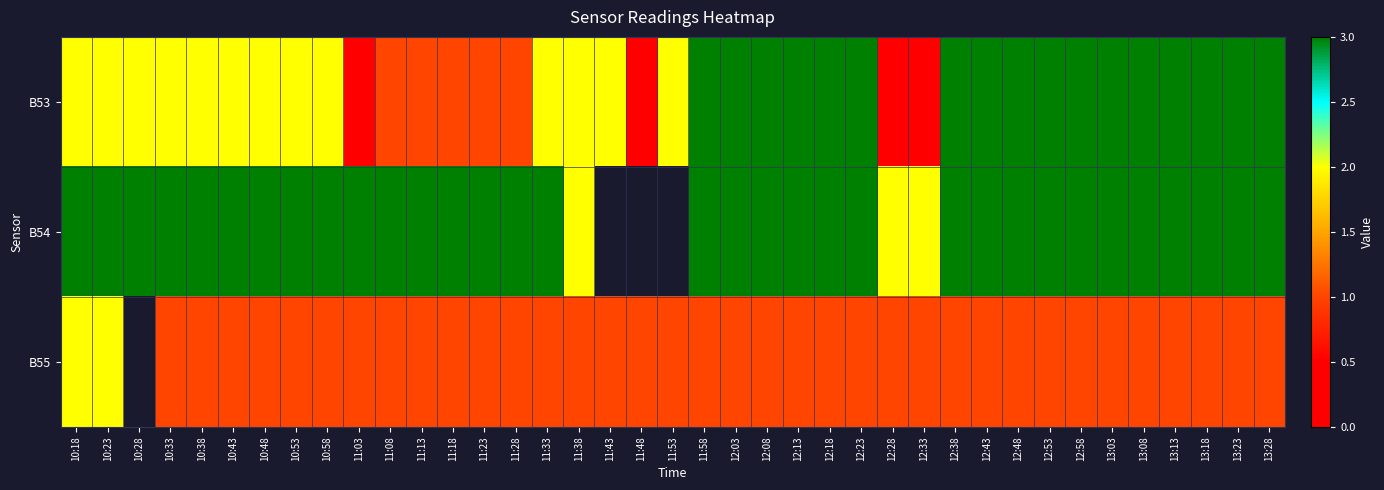

What is the minimum value for B54?

2.0